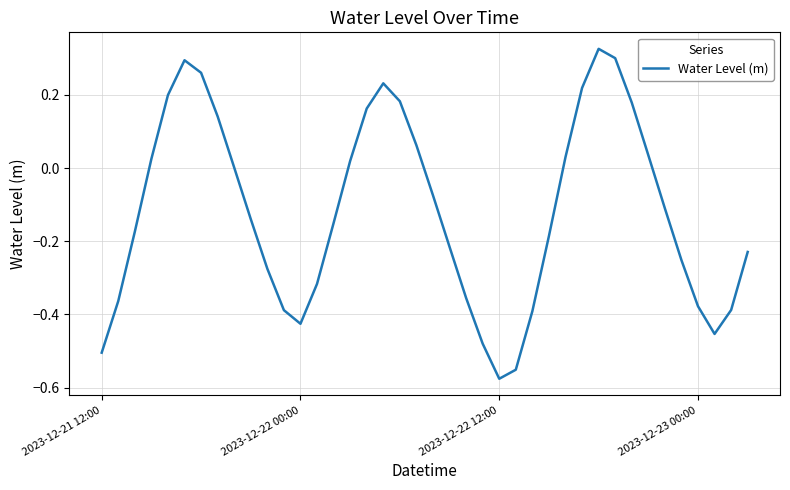

What is the difference between the maximum and minimum values?

0.9